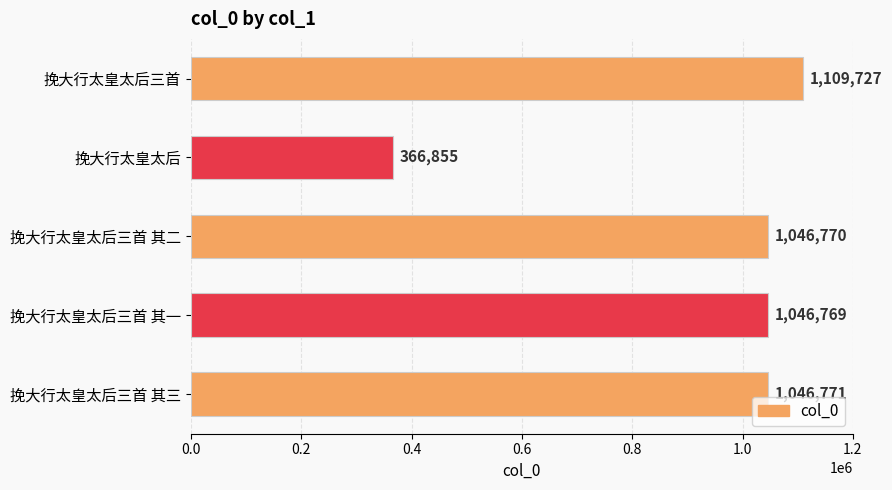

Reading top to bottom, list all the values displayed in this chart.

挽大行太皇太后三首=1109727	挽大行太皇太后=366855	挽大行太皇太后三首 其二=1046770	挽大行太皇太后三首 其一=1046769	挽大行太皇太后三首 其三=1046771